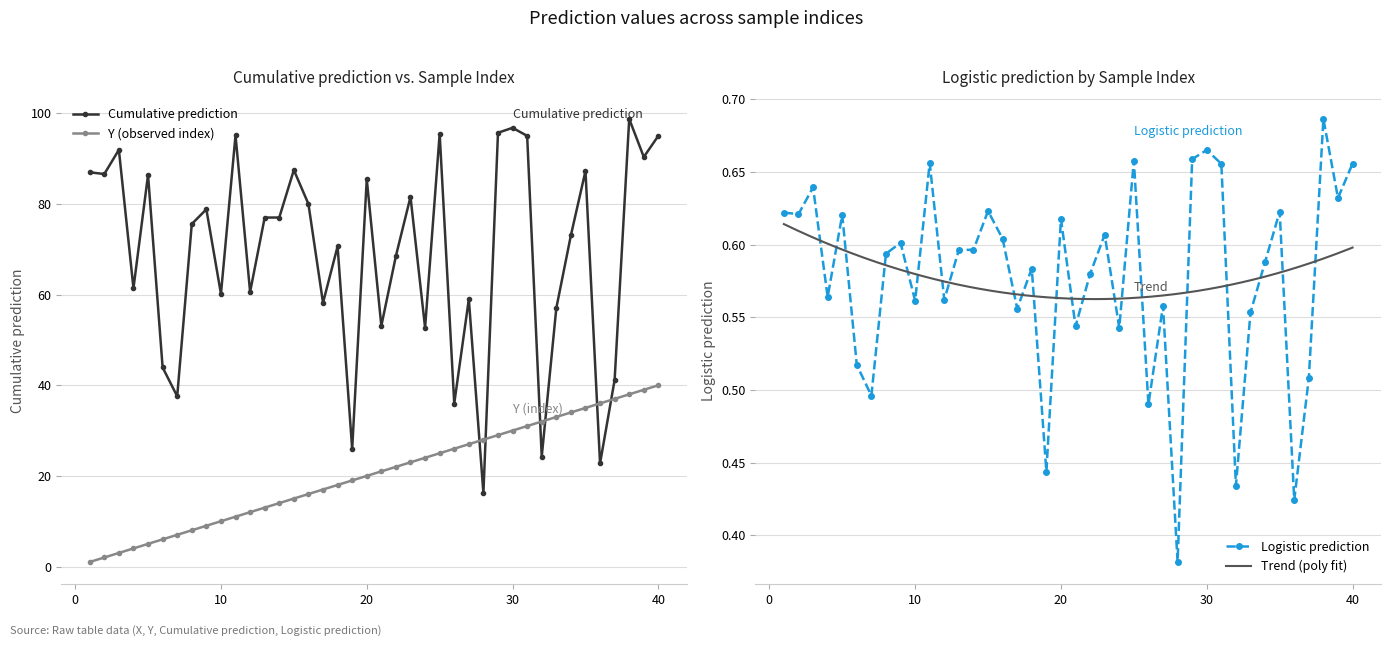

Which series has the largest range (max minus min)?

Cumulative prediction